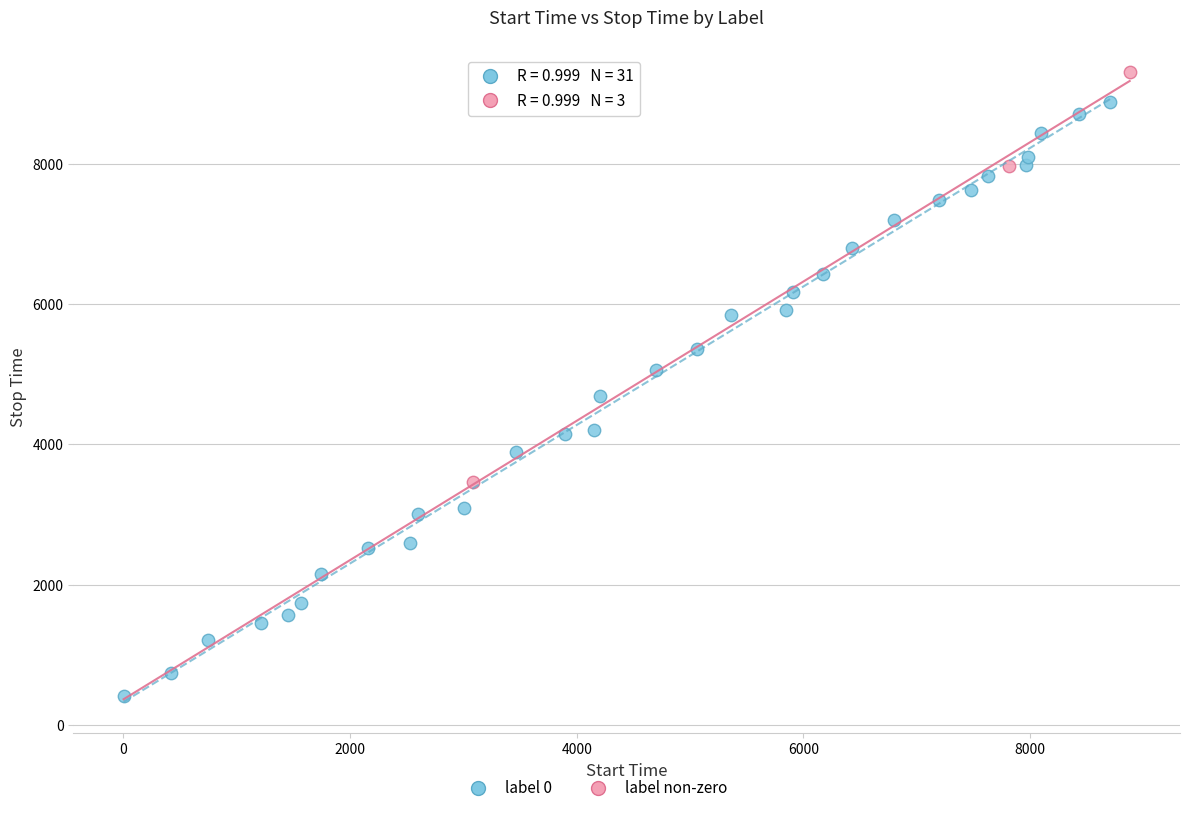

Which series reaches the minimum Y coordinate?

label 0